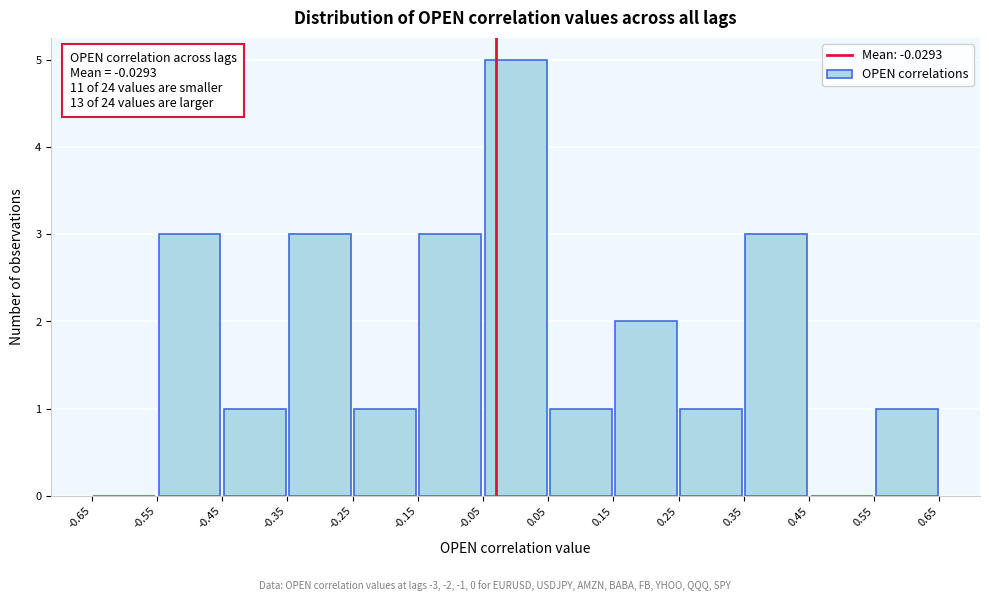

Over which range of the x-axis is the bar tallest?

-0.05 to 0.05